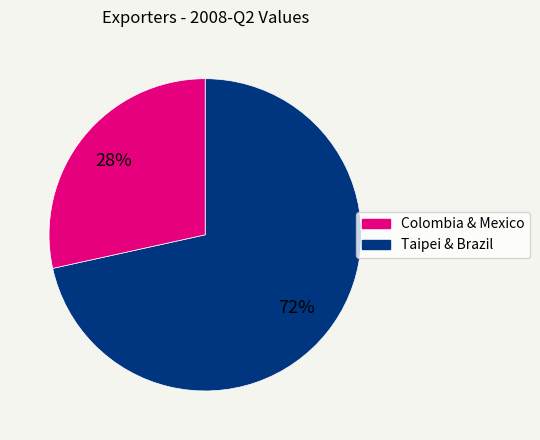

Is there any slice that represents more than half of the pie?

Yes